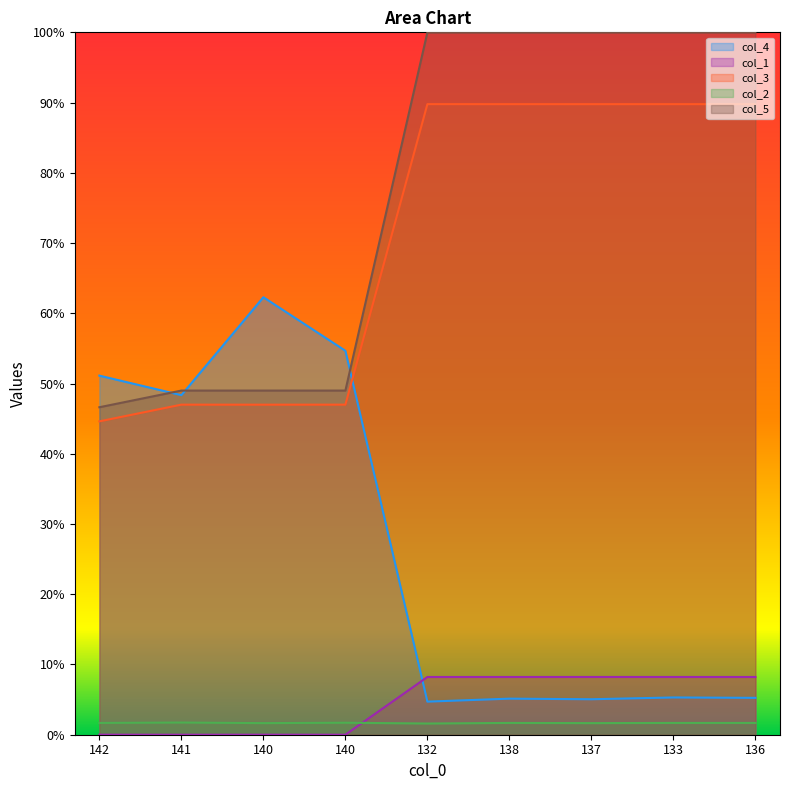

What is the label of the 1st point from the left?

142